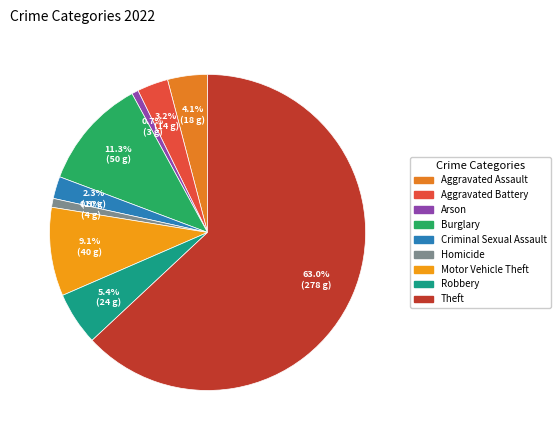

Rank the categories by value from highest to lowest.

Theft, Burglary, Motor Vehicle Theft, Robbery, Aggravated Assault, Aggravated Battery, Criminal Sexual Assault, Homicide, Arson